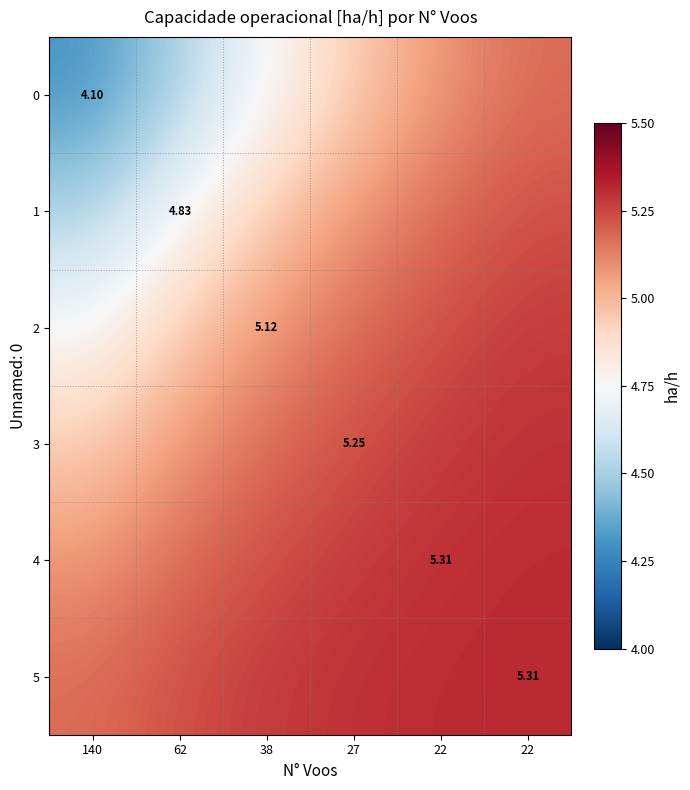

What is the maximum value shown in the chart?

5.3